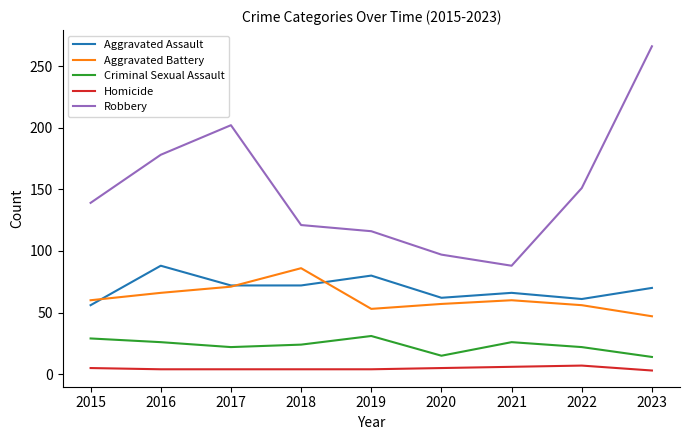

Rank the series at 2018 from lowest to highest value.

Homicide, Criminal Sexual Assault, Aggravated Assault, Aggravated Battery, Robbery